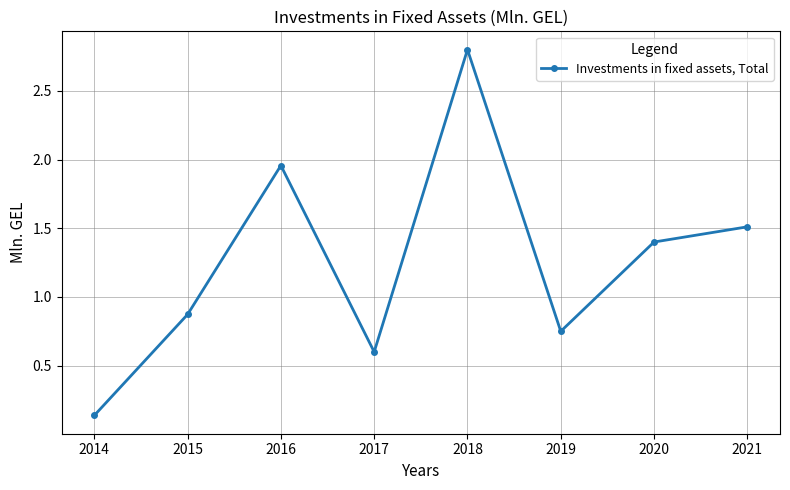

What is the value of the 5th point from the left?

2.8